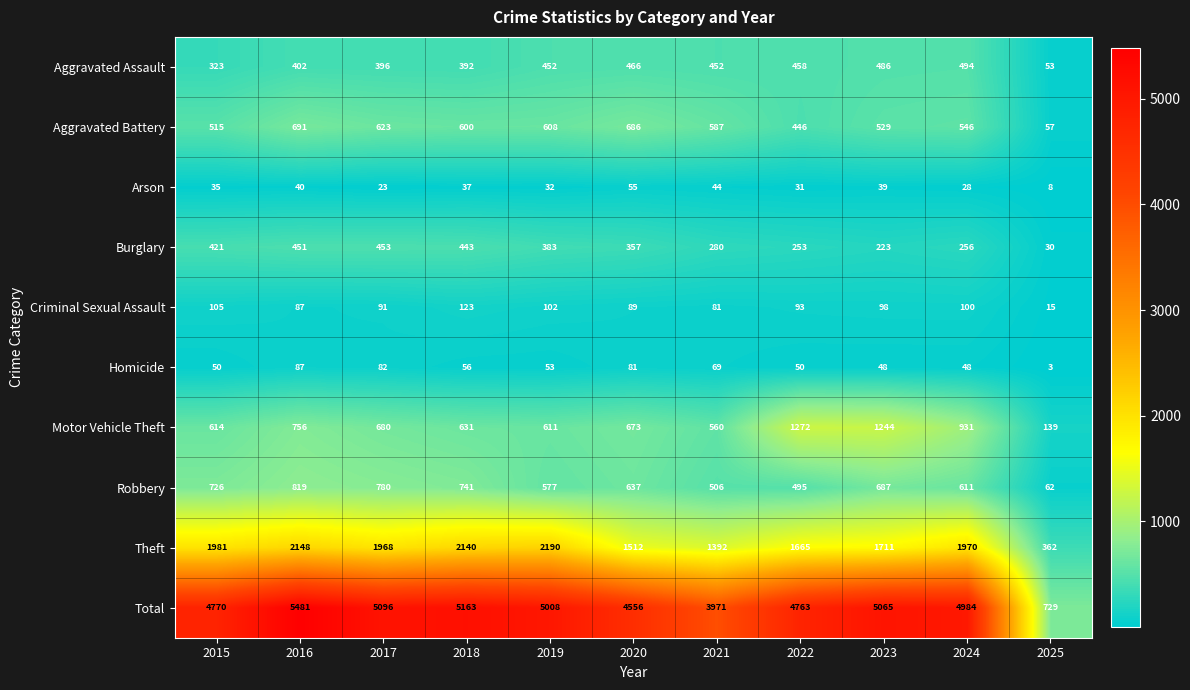

What is the difference between the maximum and minimum values in the Robbery series?

757